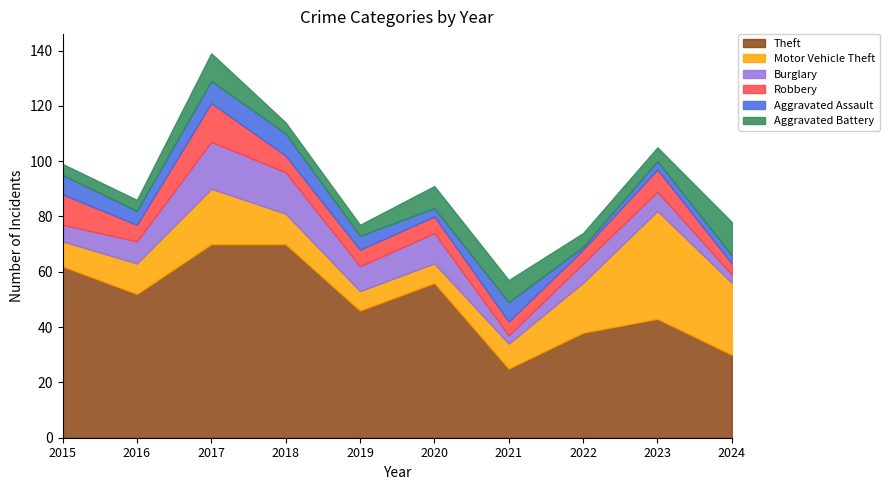

List the series in order of their peak value, lowest first.

Aggravated Assault, Aggravated Battery, Robbery, Burglary, Motor Vehicle Theft, Theft